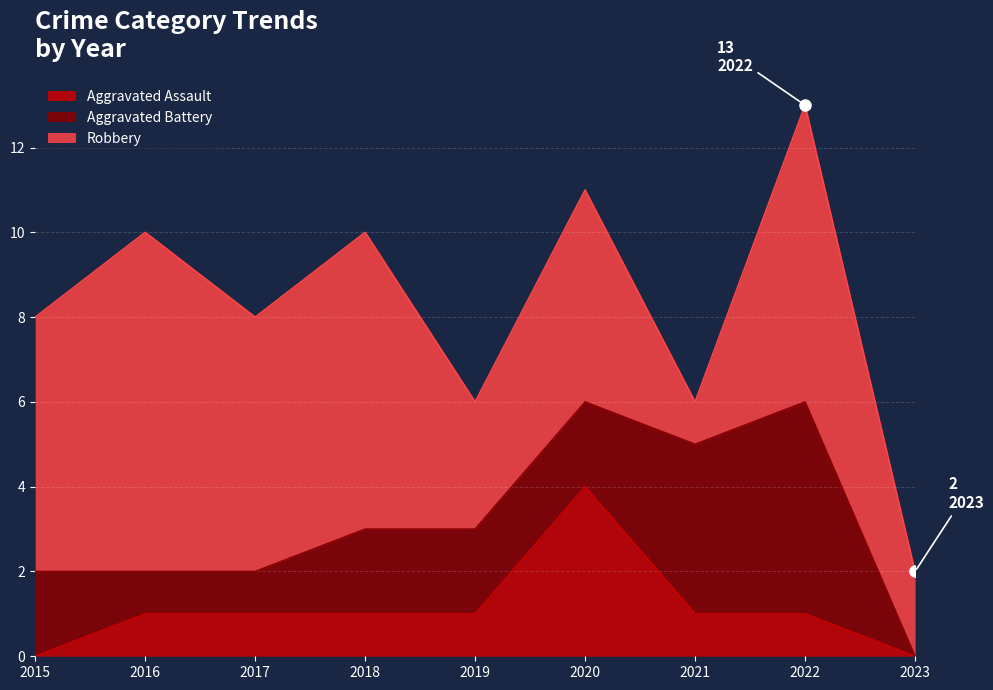

In Aggravated Battery, how many points are higher than both neighbors (excluding endpoints)?

1